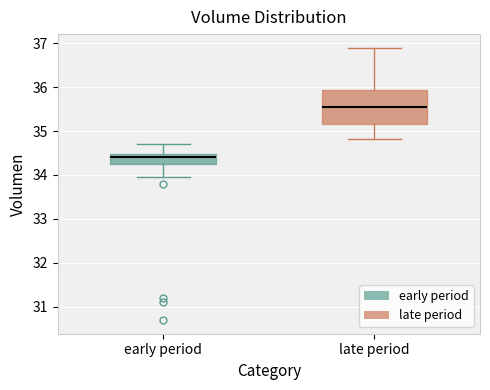

Which box's median line is the lowest?

early period